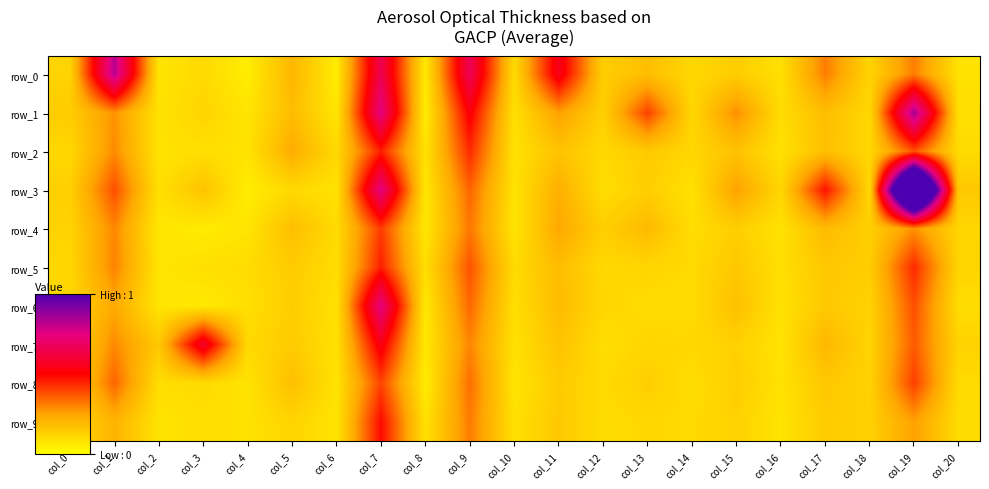

What is the greatest value displayed?

1.9